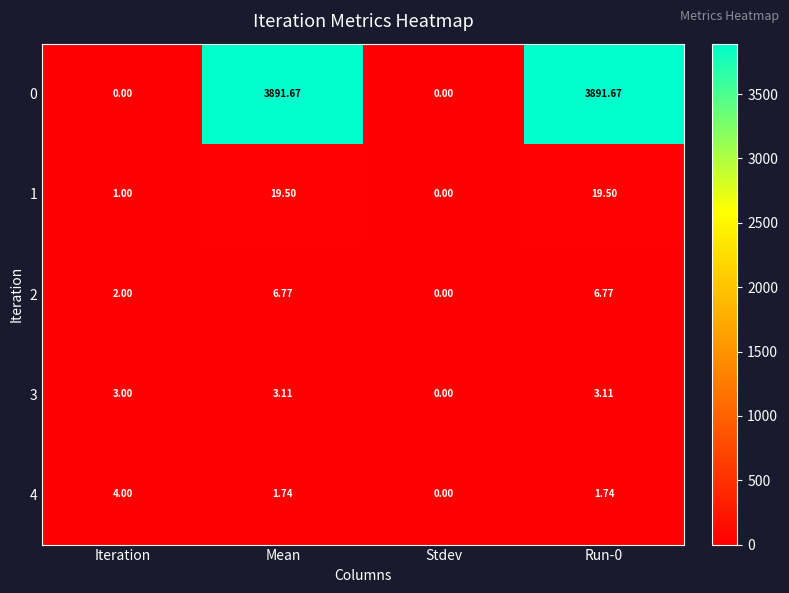

Which category has the lowest value in the 4 series?

Stdev